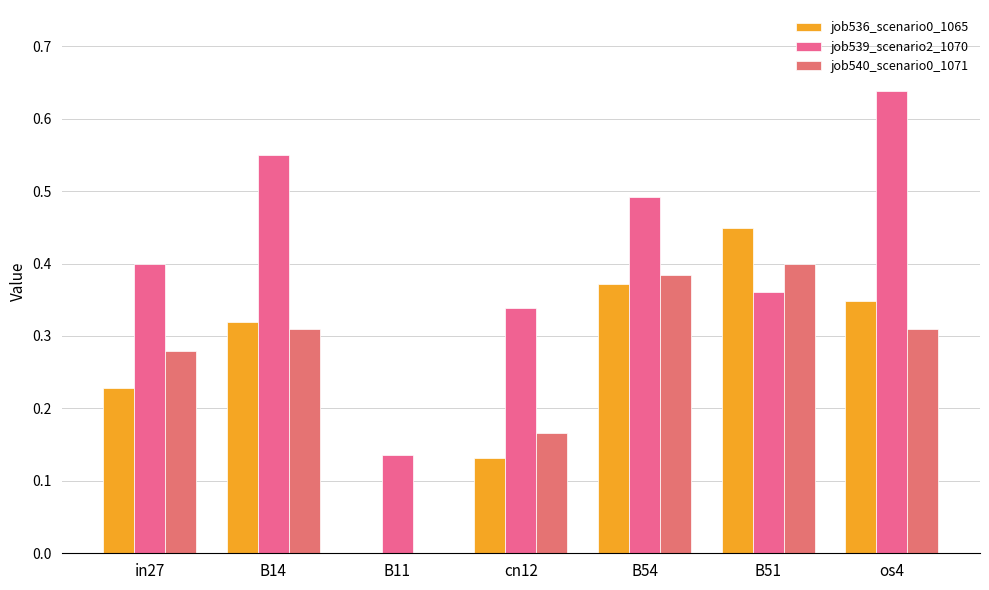

Reading left to right, transcribe all the data shown in this chart.

job536_scenario0_1065: in27=0.2	B14=0.3	B11=0.0	cn12=0.1	B54=0.4	B51=0.4	os4=0.3
job539_scenario2_1070: in27=0.4	B14=0.6	B11=0.1	cn12=0.3	B54=0.5	B51=0.4	os4=0.6
job540_scenario0_1071: in27=0.3	B14=0.3	B11=0.0	cn12=0.2	B54=0.4	B51=0.4	os4=0.3